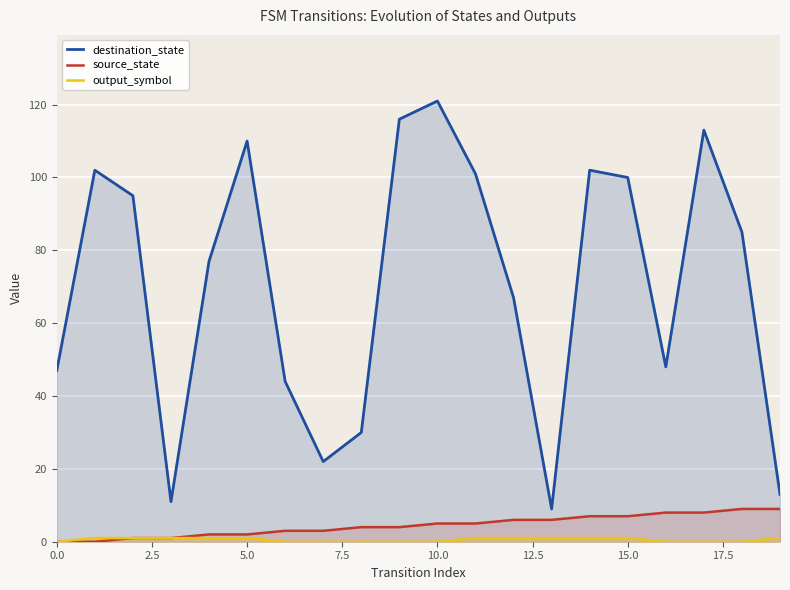

Reading right to left, list all the values displayed in this chart.

destination_state: 13	85	113	48	100	102	9	67	101	121	116	30	22	44	110	77	11	95	102	47
source_state: 9	9	8	8	7	7	6	6	5	5	4	4	3	3	2	2	1	1	0	0
output_symbol: 1	0	0	0	1	1	1	1	1	0	0	0	0	0	1	1	1	1	1	0